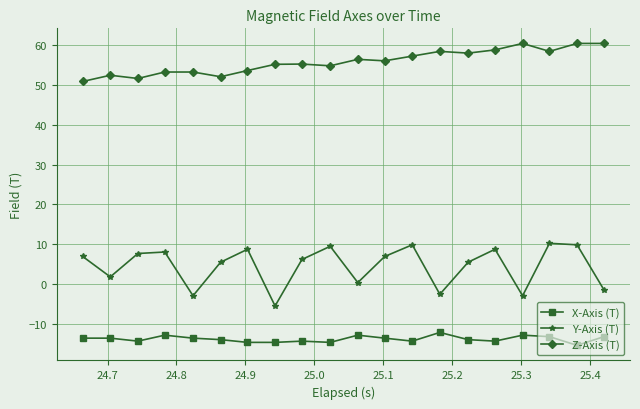

What is the sum of all Y-Axis (T) values?

90.5